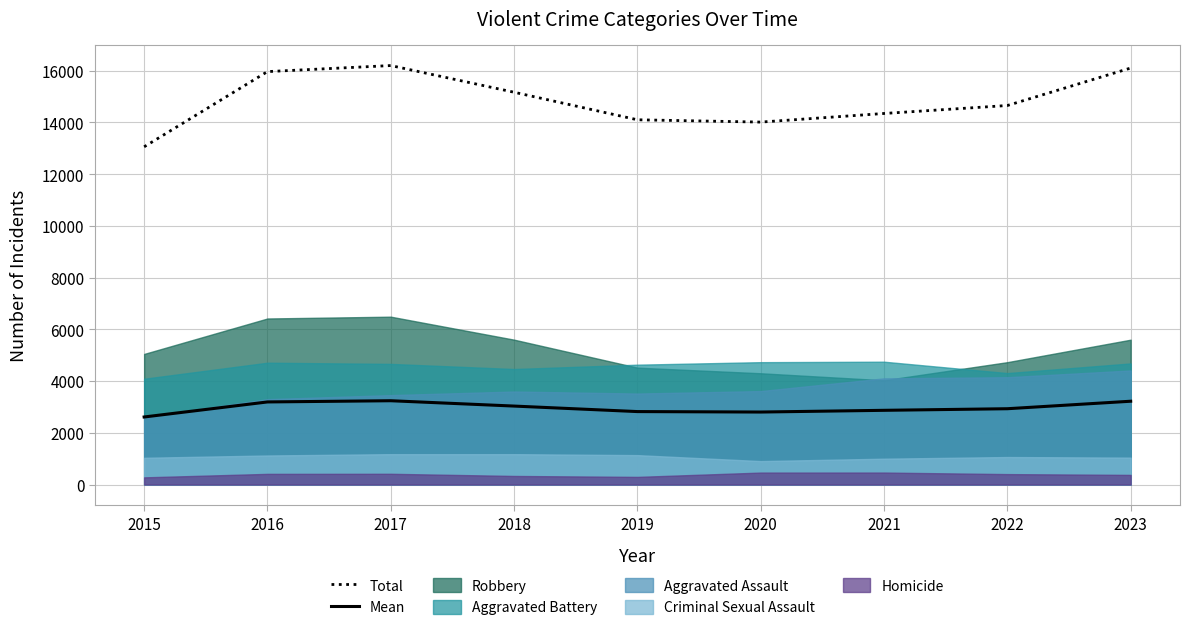

Reading left to right, list all the values displayed in this chart.

Total: 2015=13058.0	2016=15966.0	2017=16200.0	2018=15168.0	2019=14103.0	2020=14014.0	2021=14347.0	2022=14655.0	2023=16104.0
Mean: 2015=2611.6	2016=3193.2	2017=3240.0	2018=3033.6	2019=2820.6	2020=2802.8	2021=2869.4	2022=2931.0	2023=3220.8